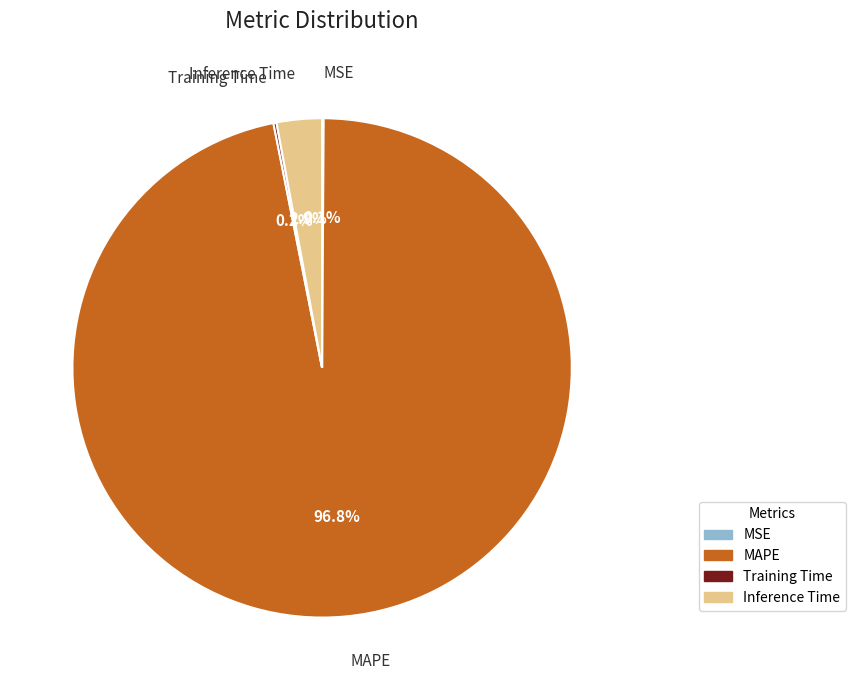

The MAPE slice represents 87% of the pie. True or false?

False